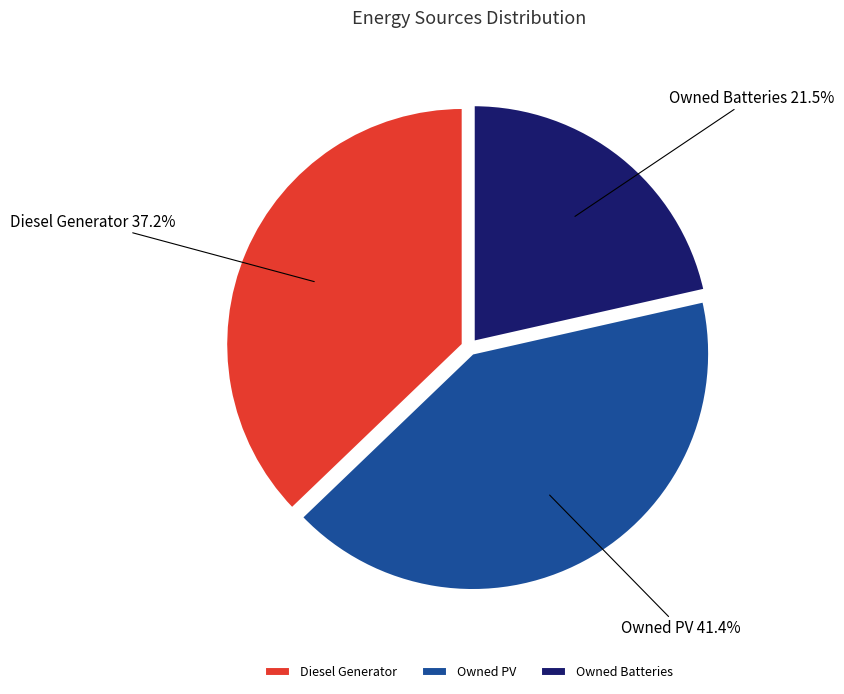

What is the total percentage of Diesel Generator and Owned Batteries?

58.6%